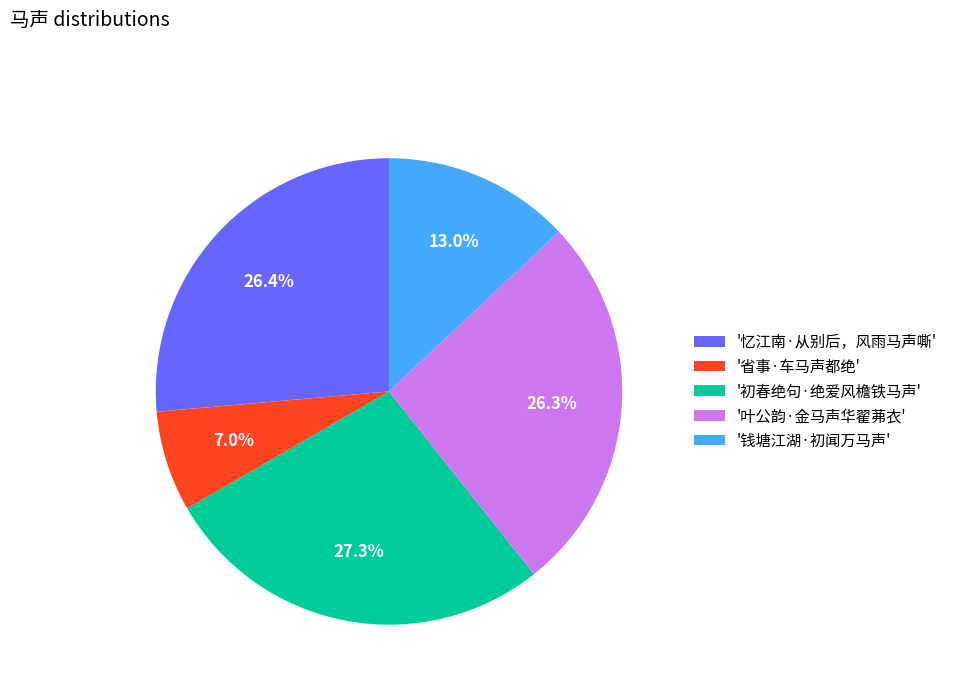

Approximately how many times larger is the value at '初春绝句·绝爱风檐铁马声' compared to '忆江南·从别后，风雨马声嘶'?

1.0